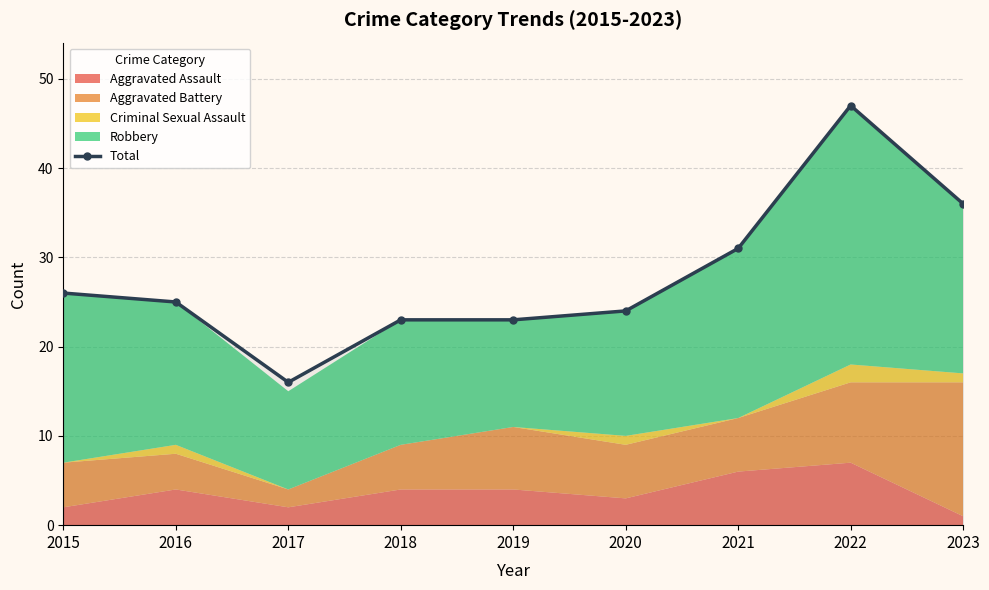

What is the value of the 9th point from the left?

36